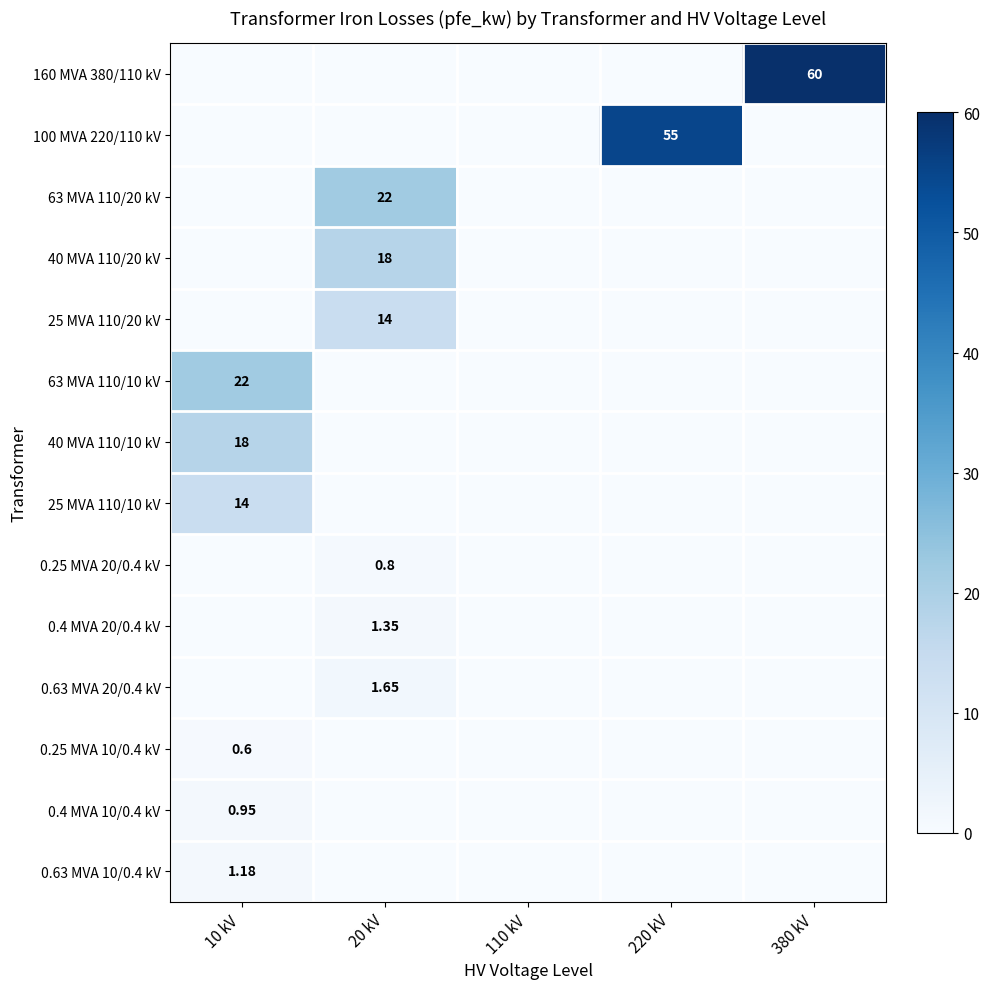

What is the sum of all 40 MVA 110/10 kV values?

18.0